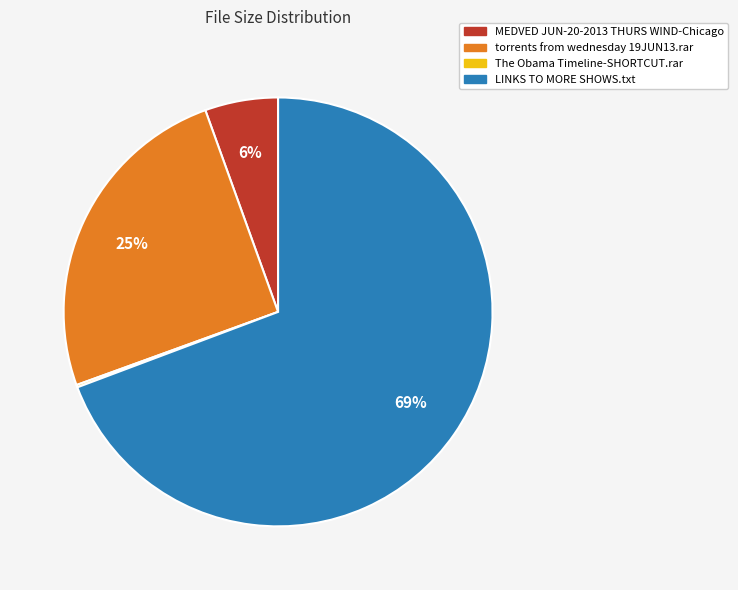

What is the ratio of the value at LINKS TO MORE SHOWS.txt to the value at torrents from wednesday 19JUN13.rar?

2.8